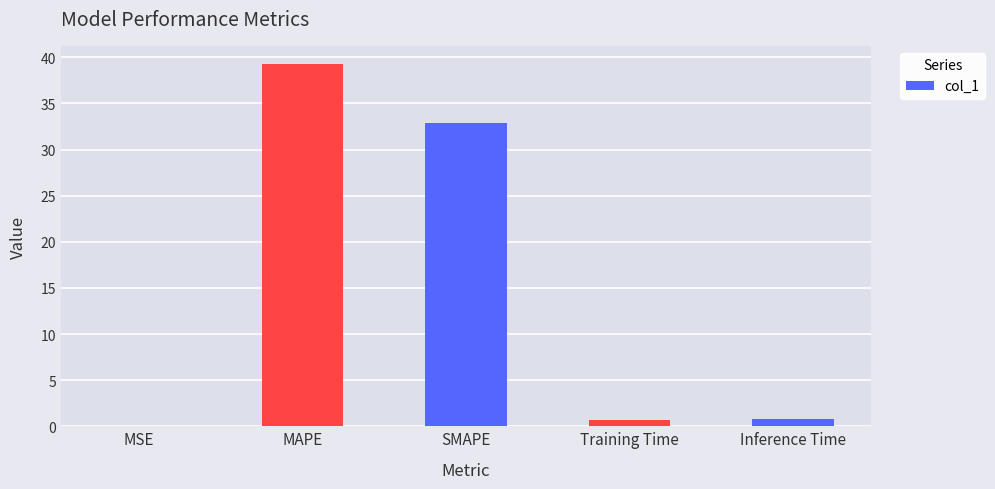

Where is the data nearest to the value 19?

SMAPE